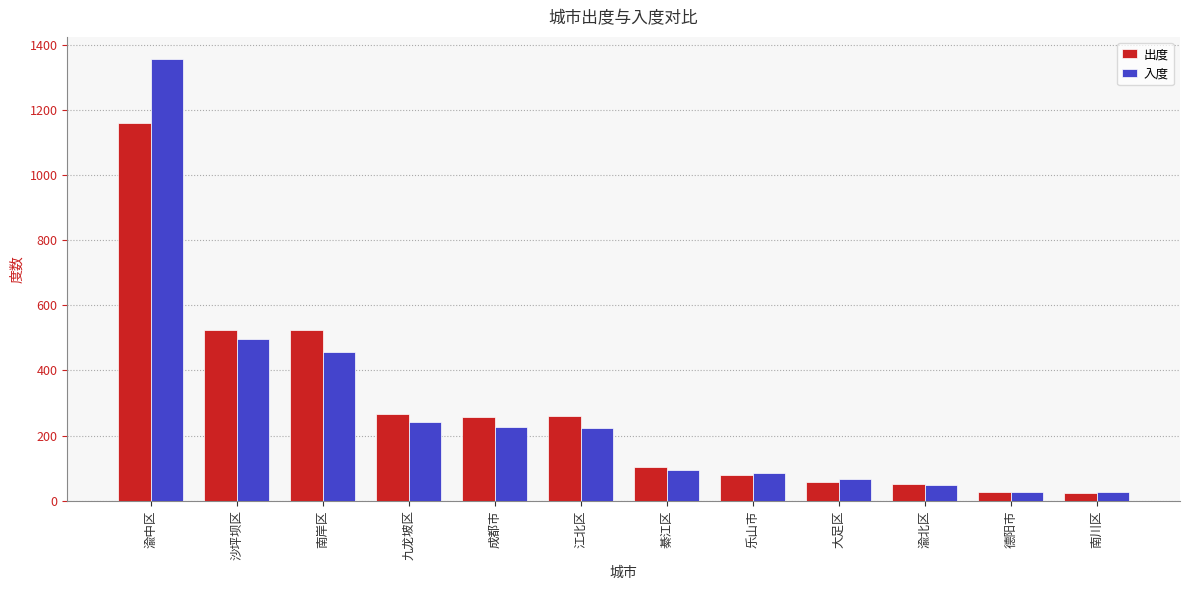

Is it true that 入度 equals 224 at 江北区?

True